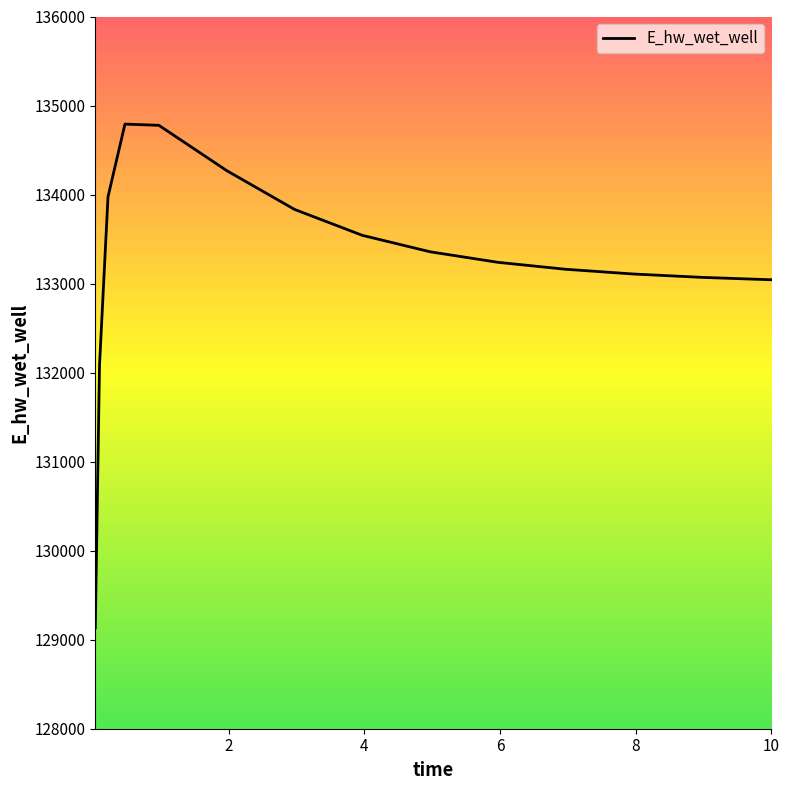

What is the minimum value shown in the chart?

129131.1